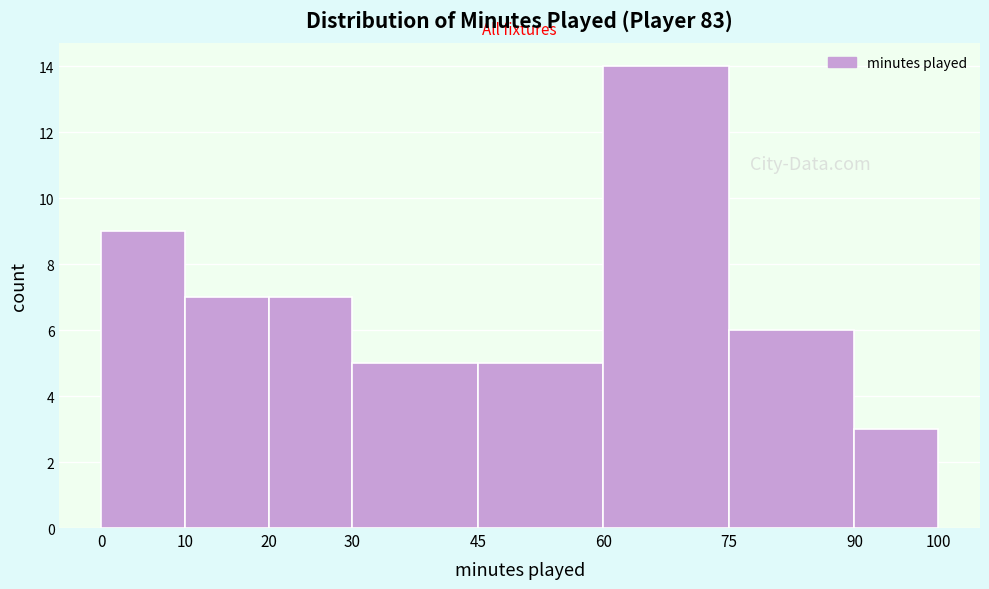

Reading left to right, list every bar in this chart as the range it spans on the x-axis followed by its height. The values are not printed on the chart, so give them approximately, as read against the axis.

0 to 10: 9
10 to 20: 7
20 to 30: 7
30 to 45: 5
45 to 60: 5
60 to 75: 14
75 to 90: 6
90 to 100: 3